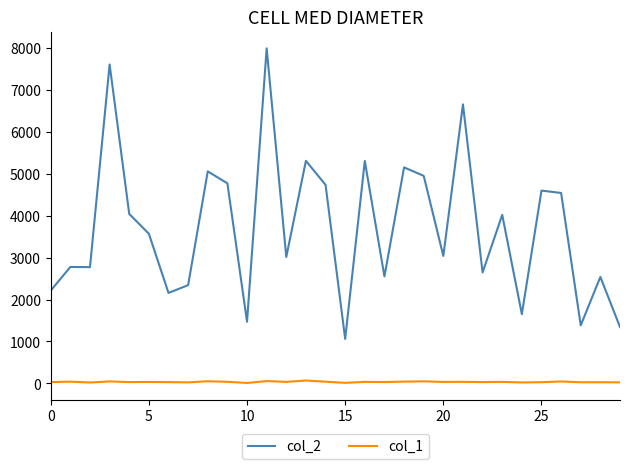

Which series has the largest total across all categories?

col_2